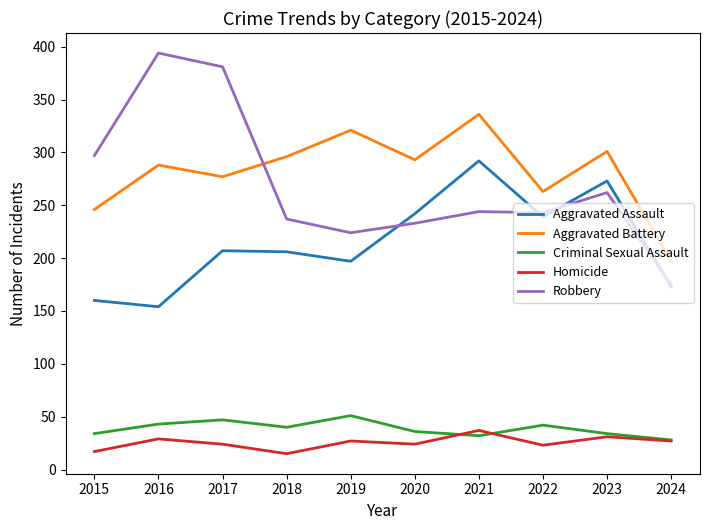

True or false: Robbery and Criminal Sexual Assault intersect in this chart.

False